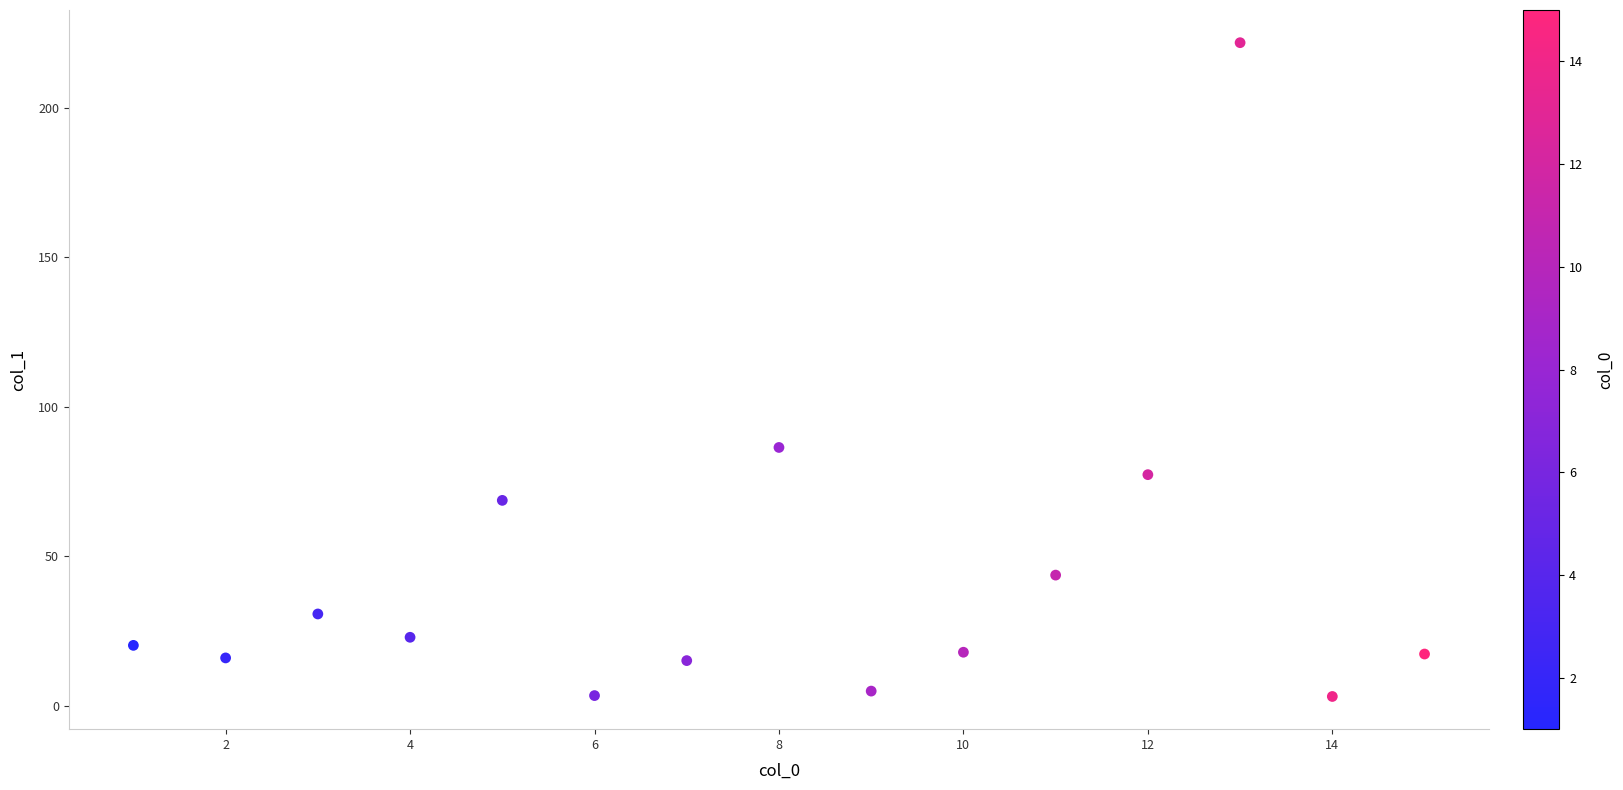

What Y value in the scatter plot is closest to 112?

86.4